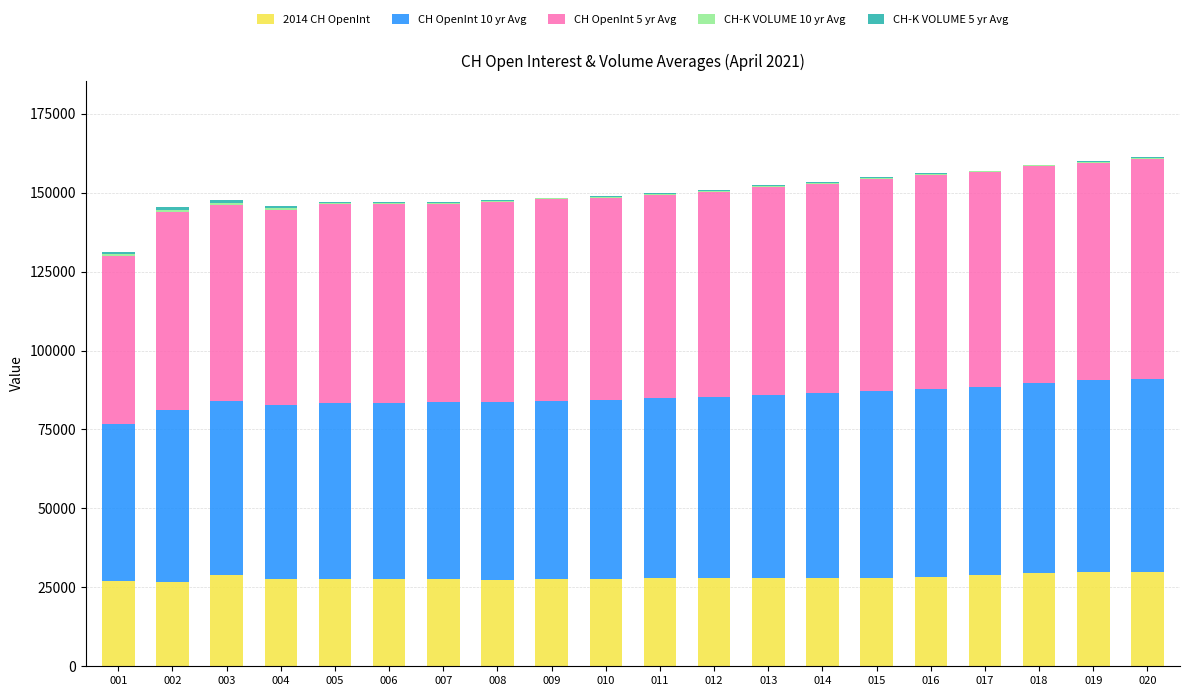

The value of 2014 CH OpenInt at 020 is 6611. True or false?

False